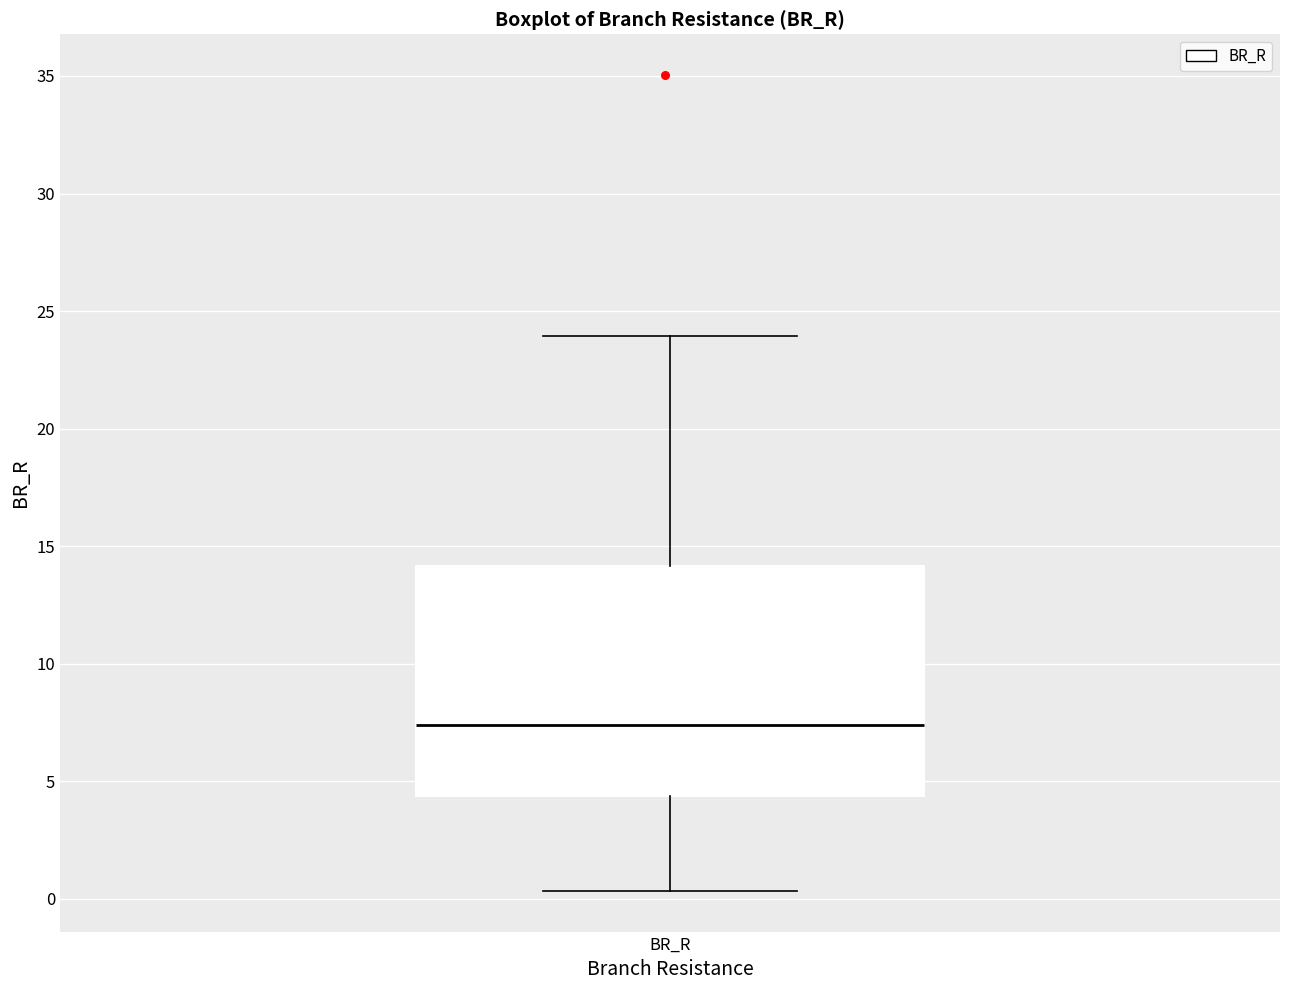

Read this box plot against the y-axis: the position of the median line, the range covered by the box, and the ends of both whiskers. The values are not printed on the chart, so give them approximately, as read against the axis.

median 7.5, box 4.5 to 14.0, whiskers 0.5 to 24.0